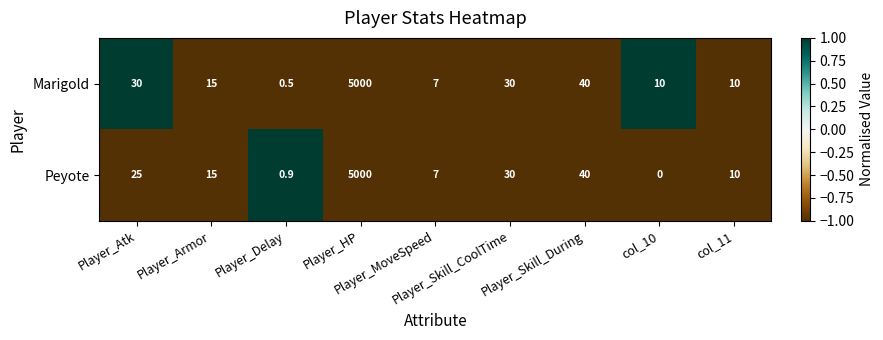

What is the greatest value displayed?

5000.0